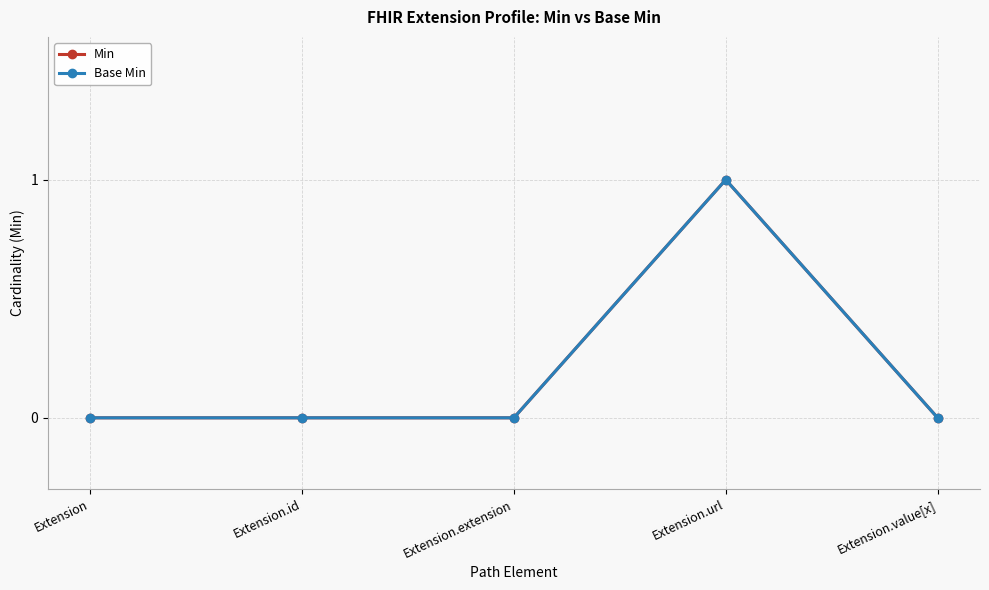

Reading left to right, transcribe all the data shown in this chart.

Min: Extension=0	Extension.id=0	Extension.extension=0	Extension.url=1	Extension.value[x]=0
Base Min: Extension=0	Extension.id=0	Extension.extension=0	Extension.url=1	Extension.value[x]=0